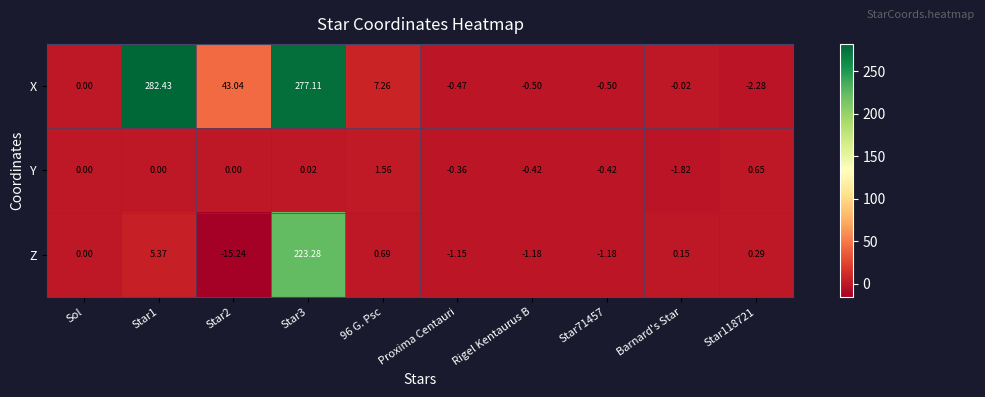

List the series in order of their peak value, highest first.

X, Z, Y